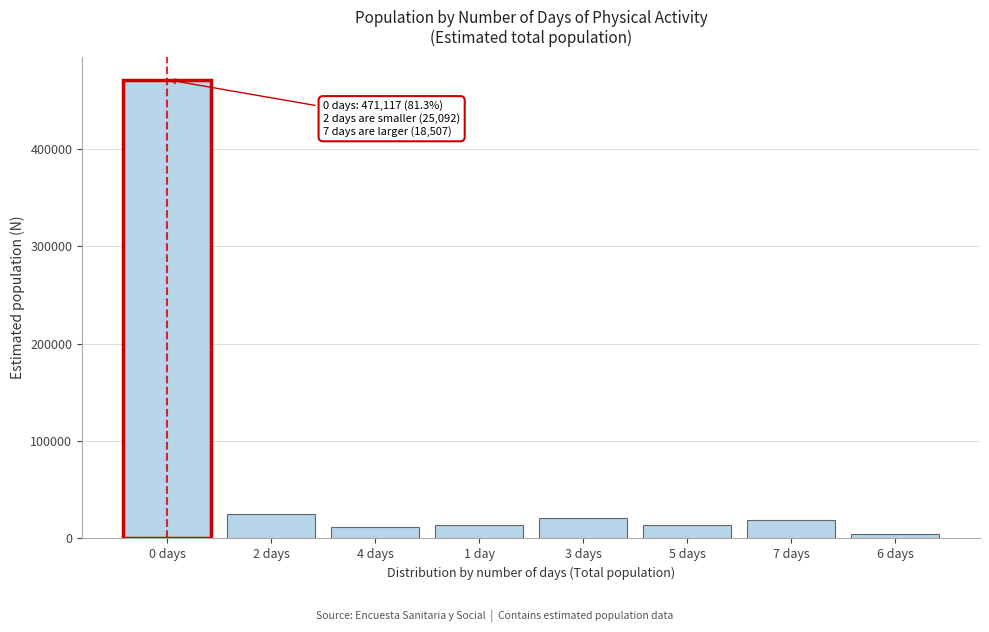

What is the label of the 3rd bar from the left?

4 days